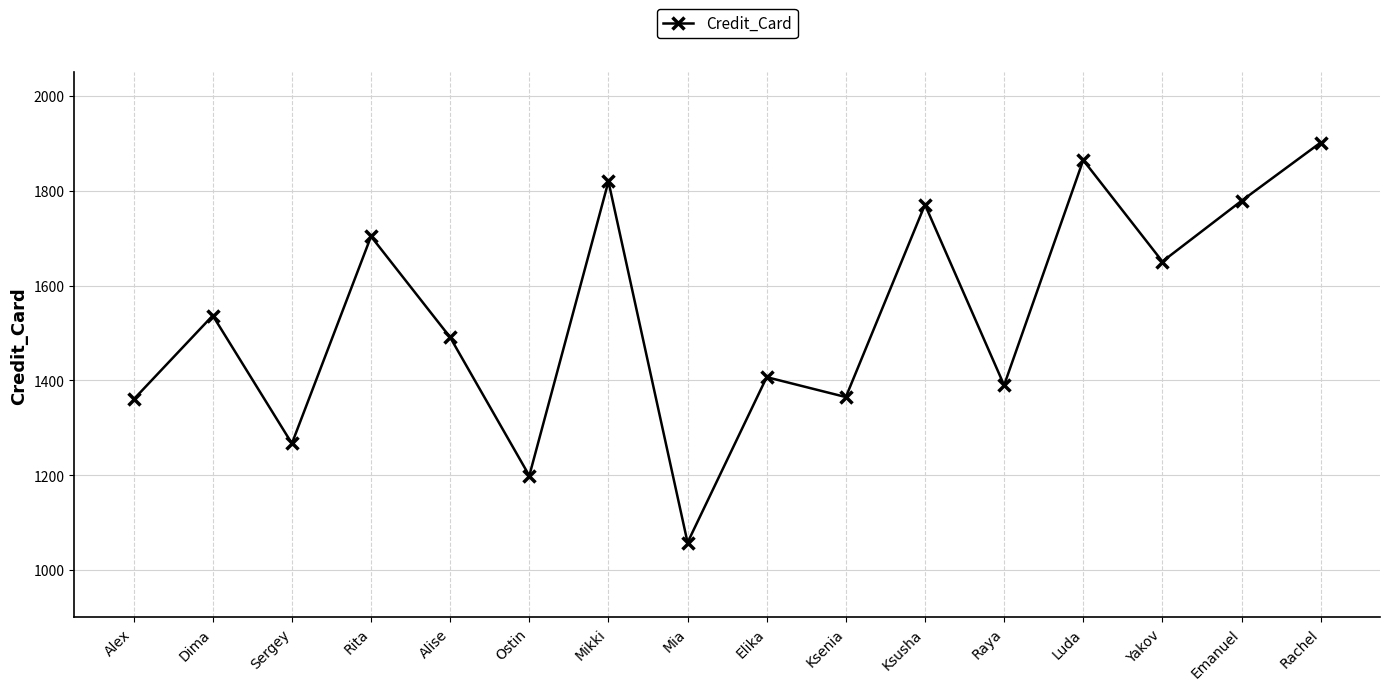

At which category does the chart reach its peak across all series?

Rachel